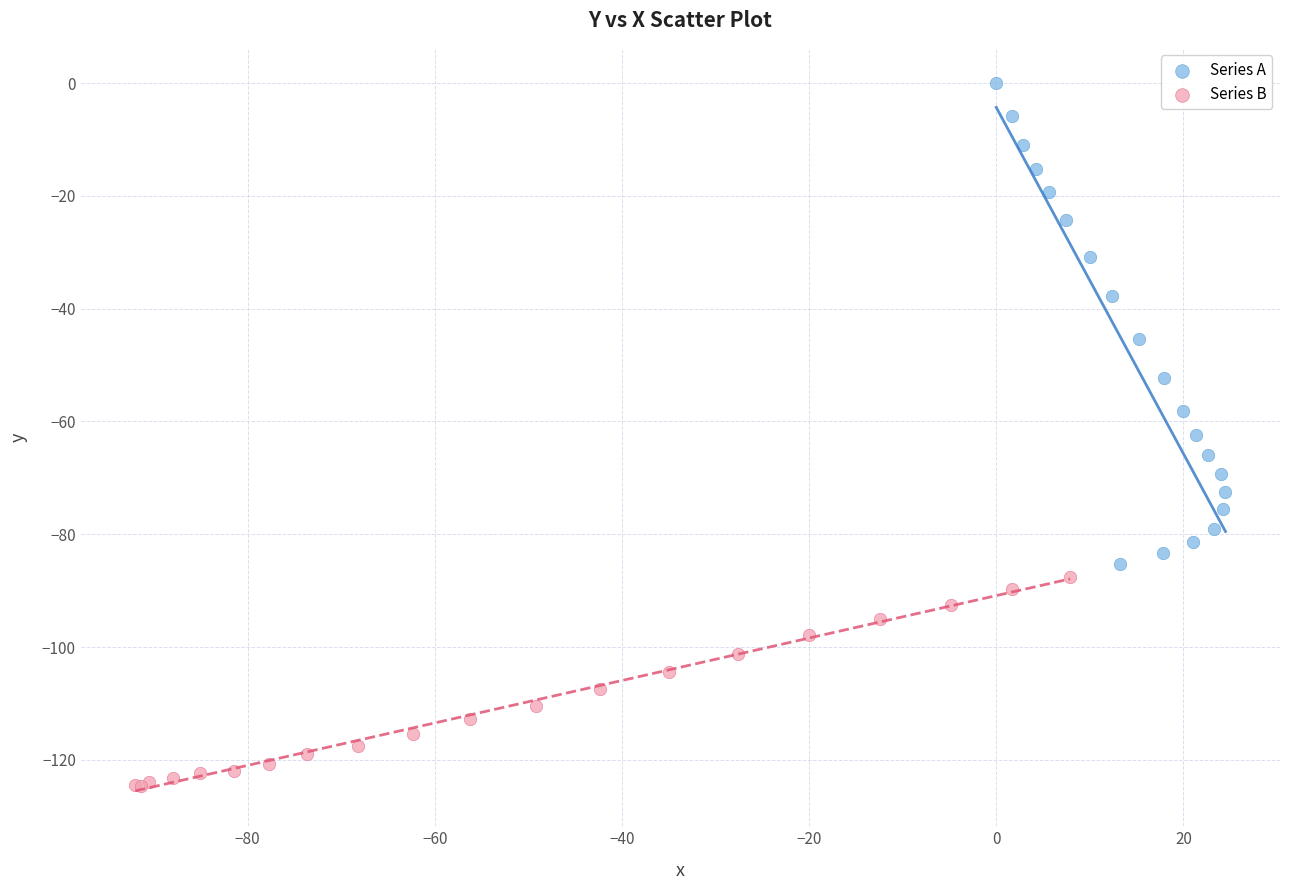

Which series has the largest Y range (max minus min)?

Series A